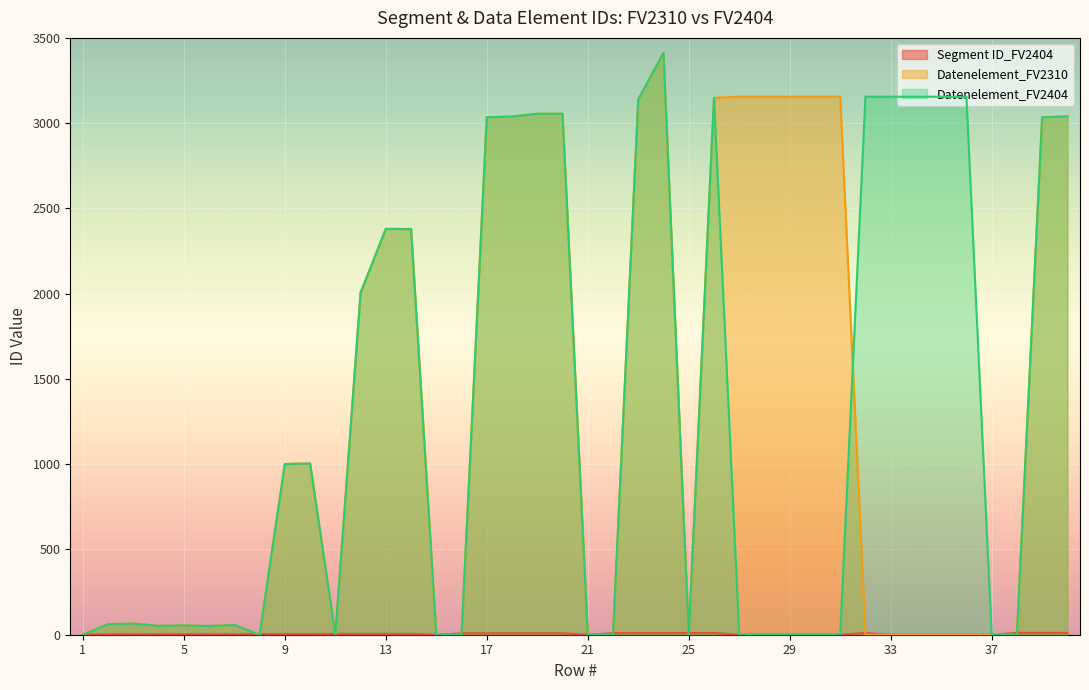

What is the sum of all Segment ID_FV2404 values?

180